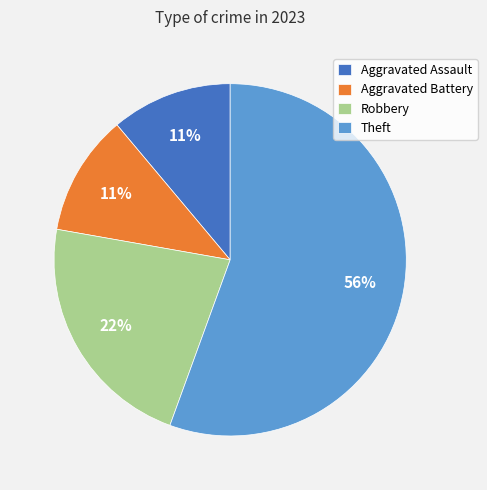

Combined, do Robbery and Theft account for over 50%?

Yes